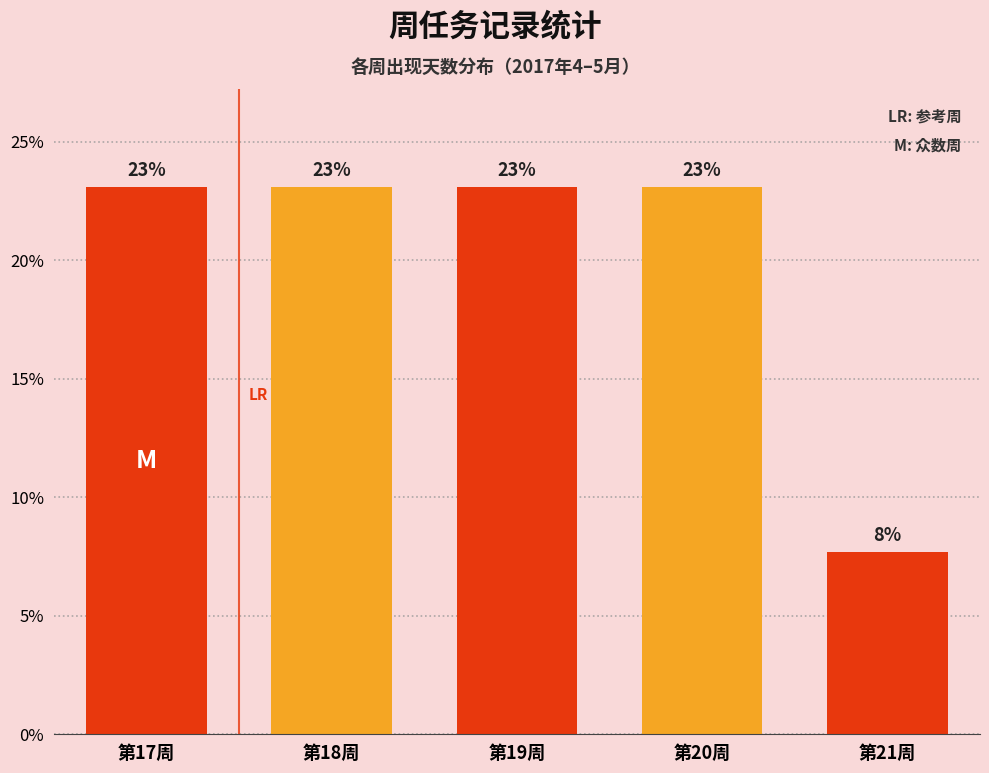

What is the maximum value shown in the chart?

23.1